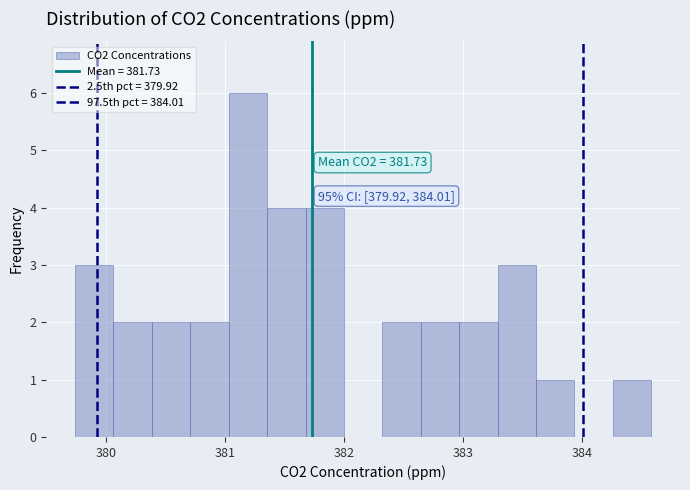

Read against the x-axis, roughly where is the centre of the tallest bar?

381.2